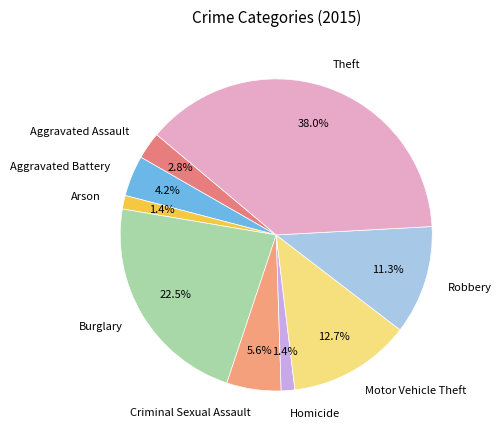

Which has a higher value, Theft or Burglary?

Theft